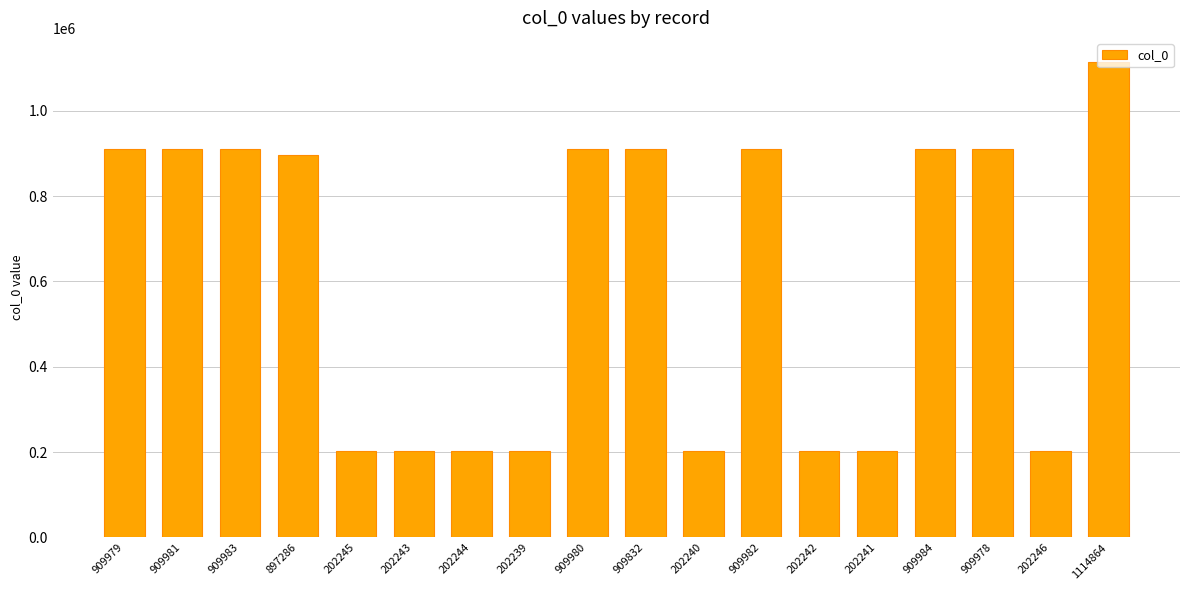

What is the label of the 9th bar from the left?

909980